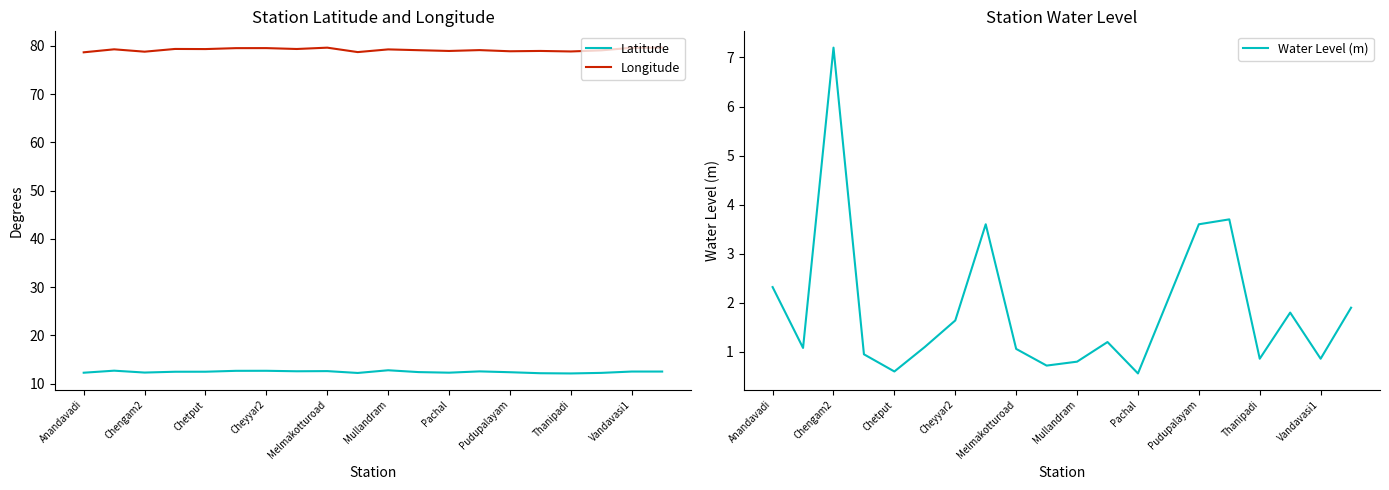

What is the lowest value of the Water Level (m) series?

0.6